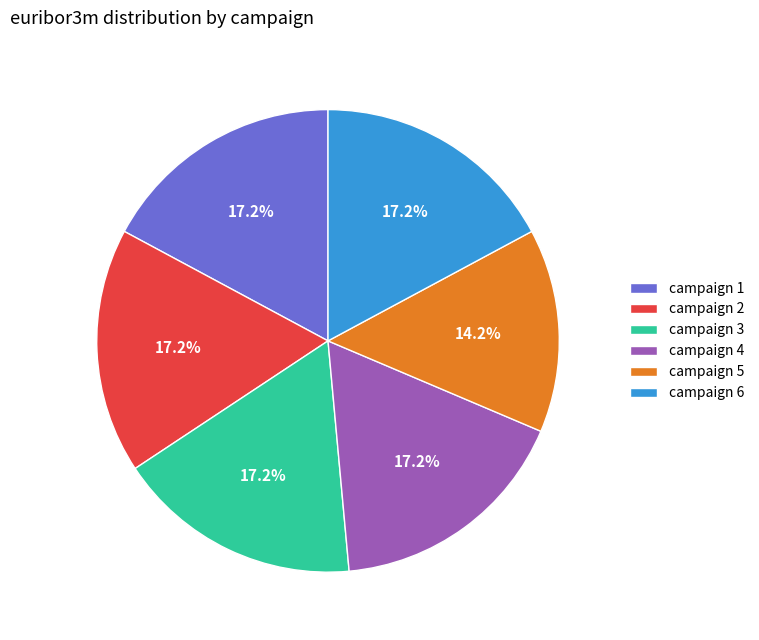

Is the sum of campaign 5 and campaign 4 greater than half?

No